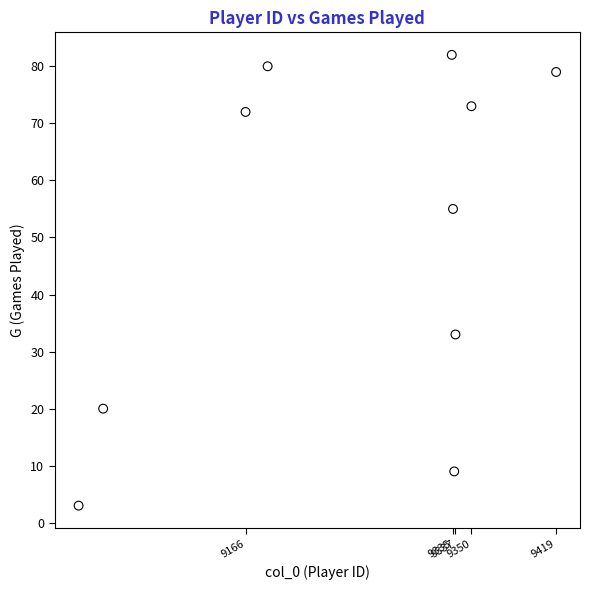

What is the range of X values (max minus min)?

389